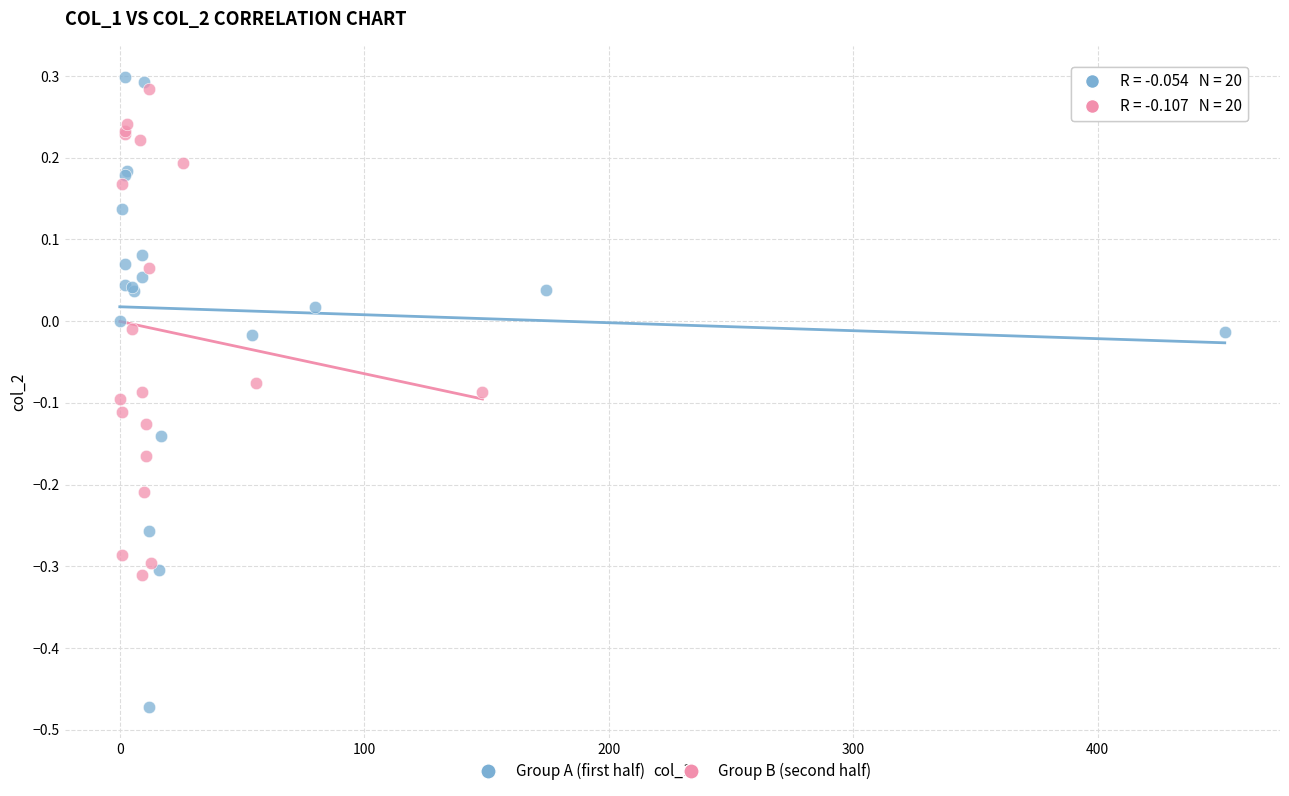

Which series contains the lowest Y value?

Group A (first half)